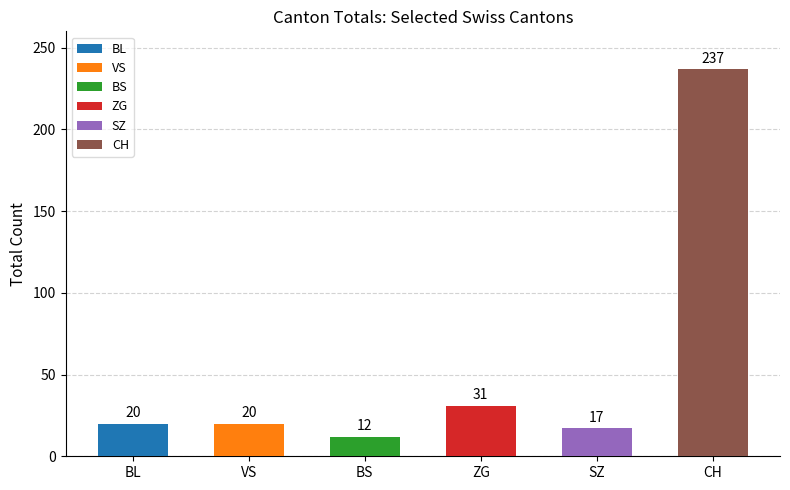

At which label is the value closest to 124?

ZG